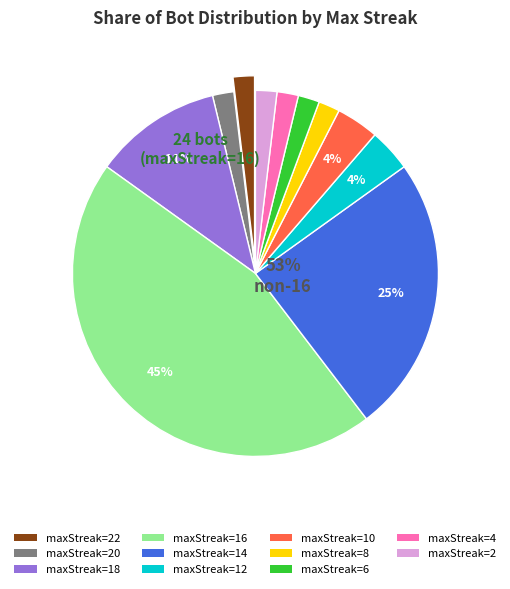

What is the total percentage of 14 and 20?

26.4%